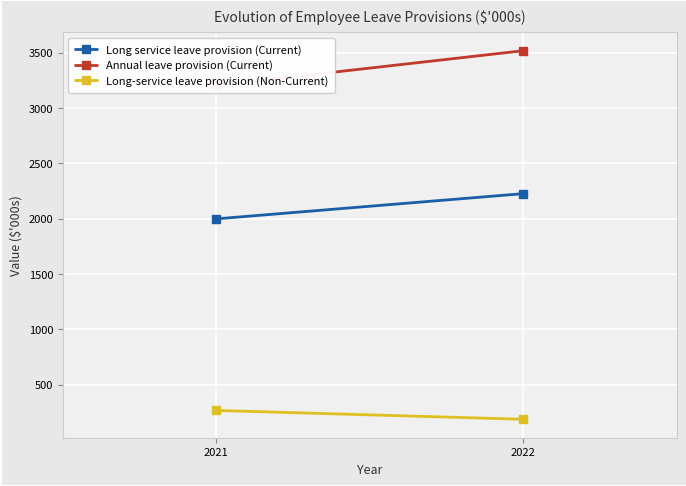

Count the Annual leave provision (Current) values in the range 3204 to 3518.

2